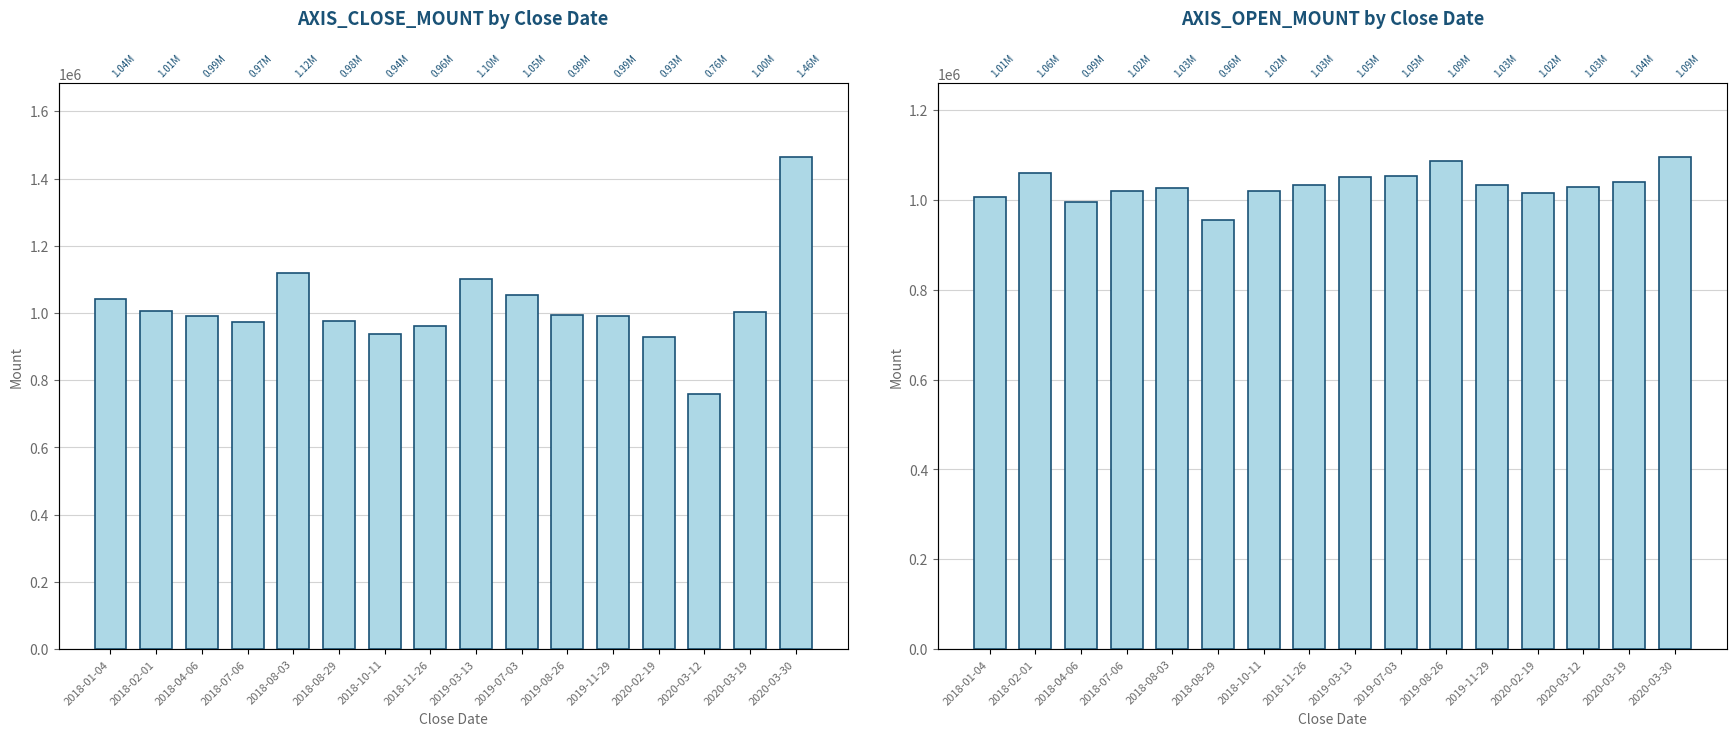

Where is AXIS_OPEN_MOUNT nearest to the value 1025235?

2018-08-03